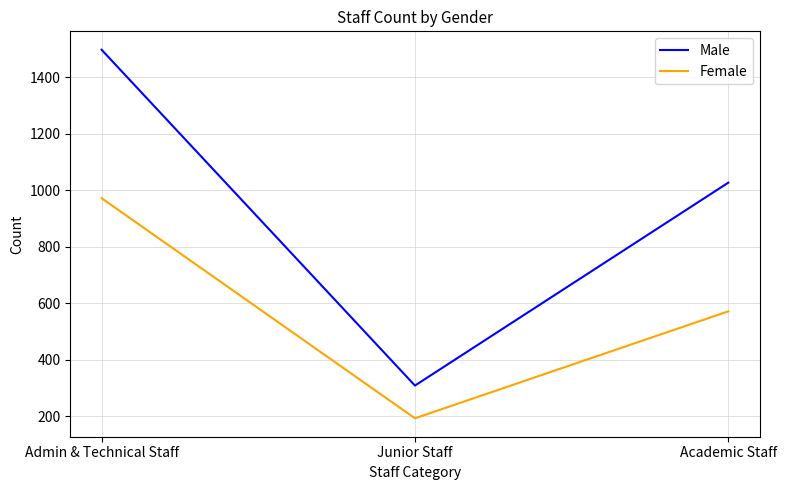

List the series in order of their peak value, lowest first.

Female, Male